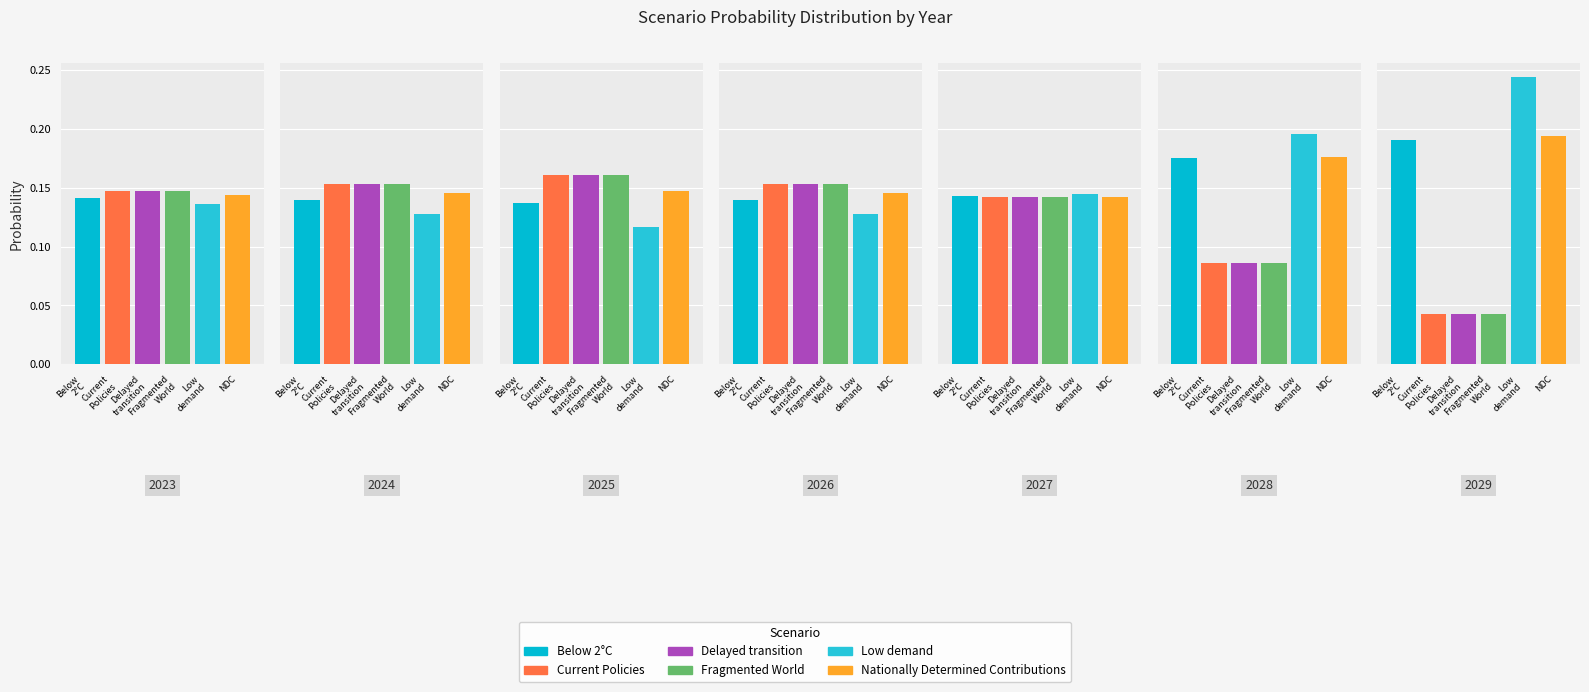

What is the lowest value of the Low demand series?

0.1